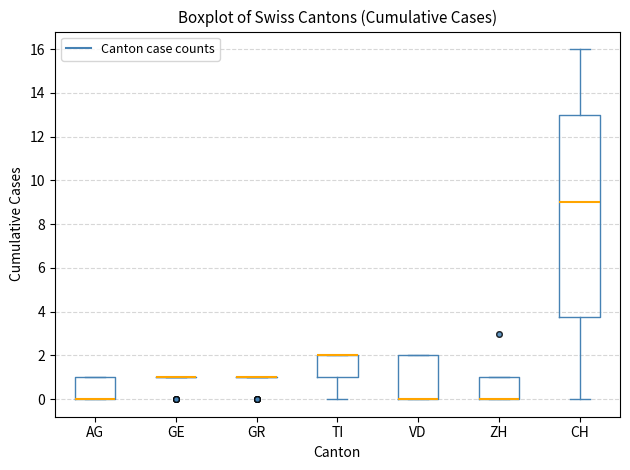

Reading left to right, read every box against the y-axis: the position of its median line, the range the box covers, and the ends of its whiskers. The values are not printed on the chart, so give them approximately, as read against the axis.

AG: median 0.0 (drawn on the box's lower edge), box 0.0 to 1.0, whiskers 0.0 to 1.0
GE: box collapsed to a line at 1.0, whiskers 1.0 to 1.0
GR: box collapsed to a line at 1.0, whiskers 1.0 to 1.0
TI: median 2.0 (drawn on the box's upper edge), box 1.0 to 2.0, whiskers 0.0 to 2.0
VD: median 0.0 (drawn on the box's lower edge), box 0.0 to 2.0, whiskers 0.0 to 2.0
ZH: median 0.0 (drawn on the box's lower edge), box 0.0 to 1.0, whiskers 0.0 to 1.0
CH: median 9.0, box 3.8 to 13.0, whiskers 0.0 to 16.0